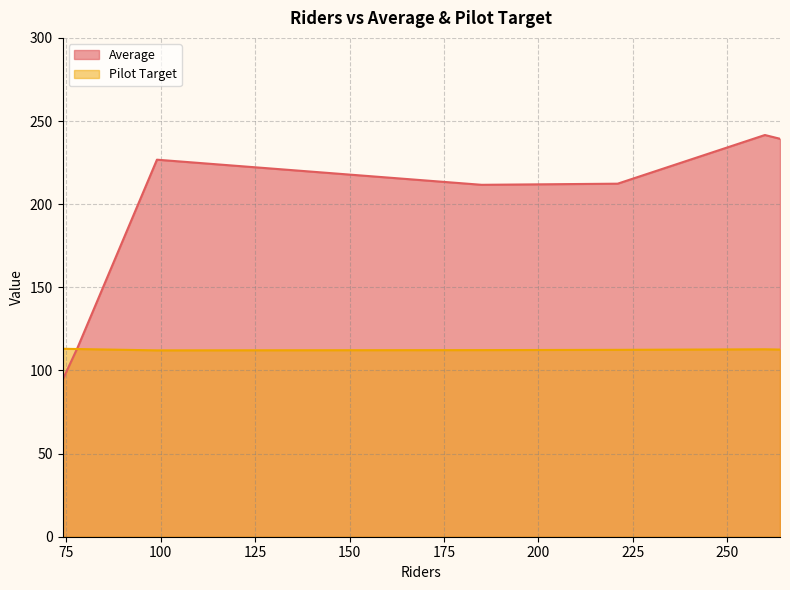

What is the difference between the maximum and minimum values in the Average series?

147.4